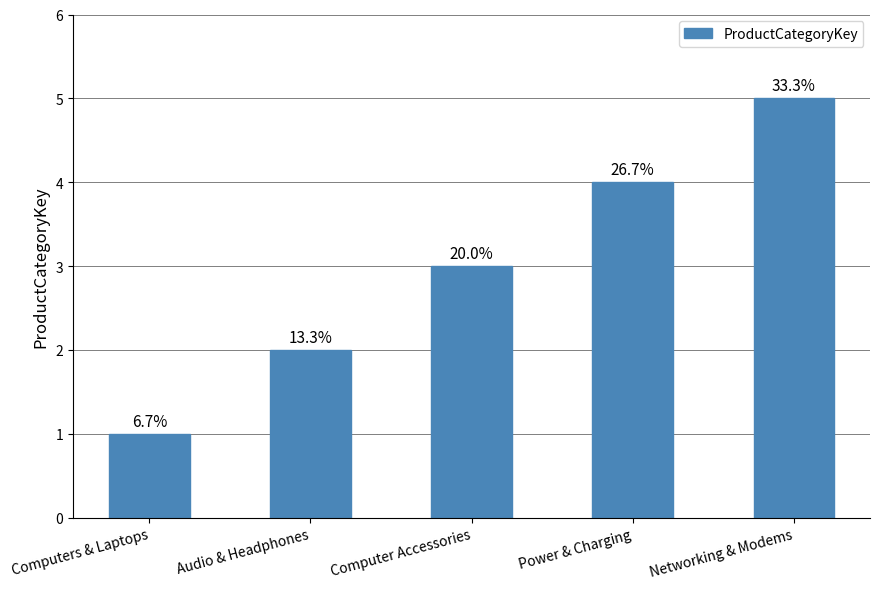

How many bars are there in total?

5